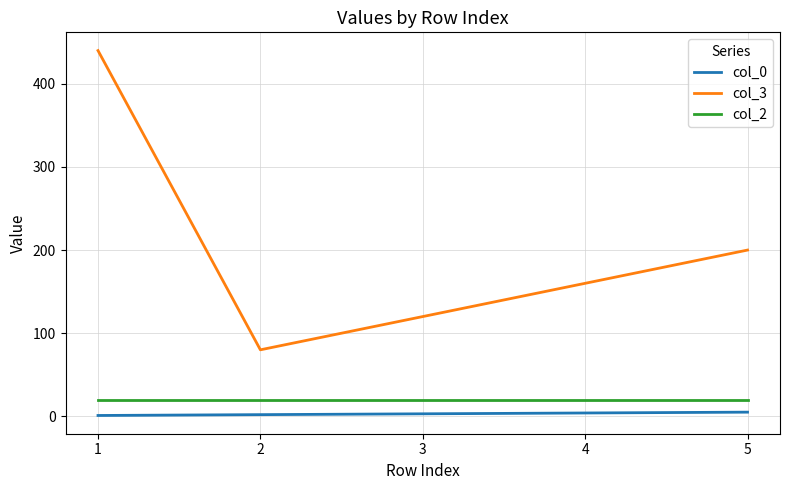

Is the value of col_2 at 5 greater than the value of col_0 at 3?

Yes